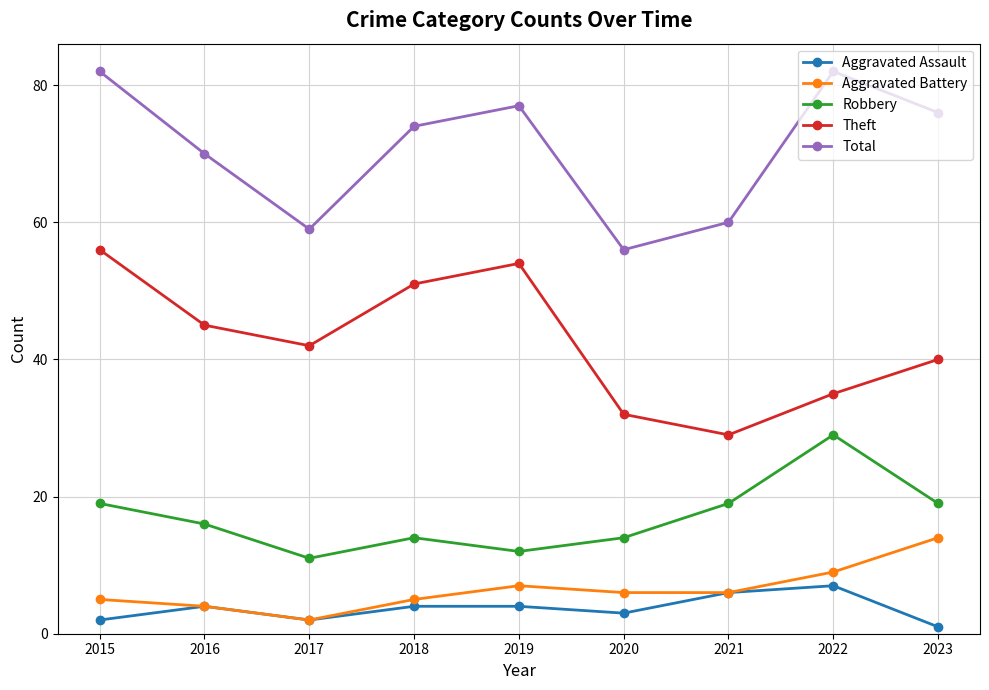

At which label is Total closest to 69?

2016